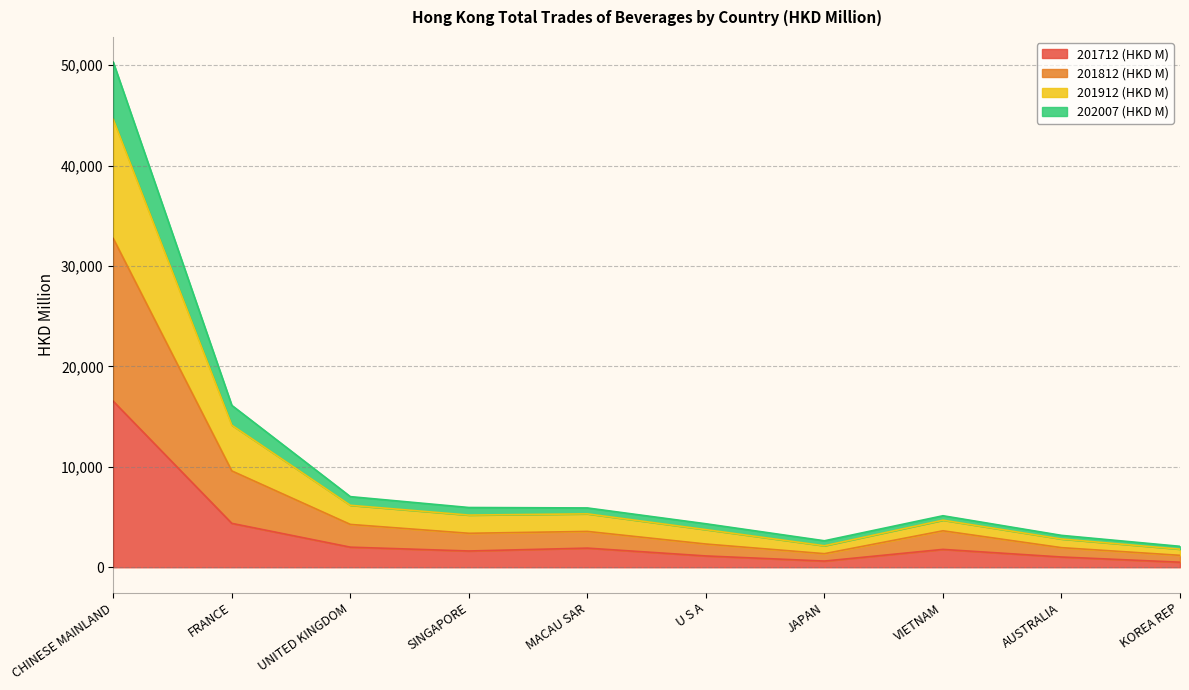

The 201712 (HKD M) series shows 1907.1 at MACAU SAR. True or false?

True